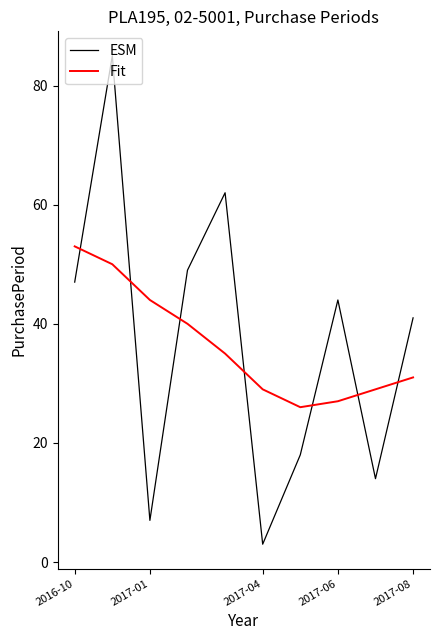

After their last crossing, which series has the higher values: Fit or ESM?

ESM